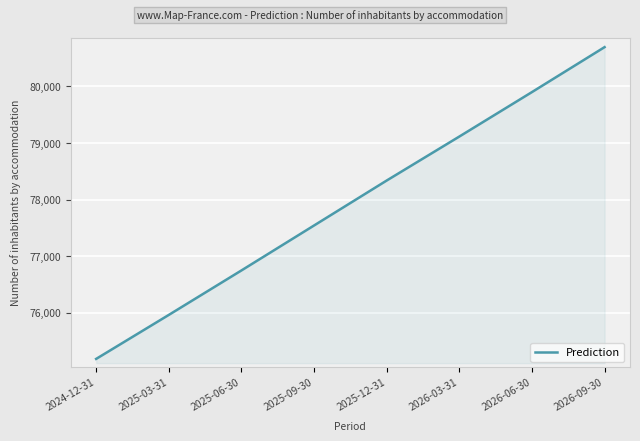

What is the sum of all values?

623482.8